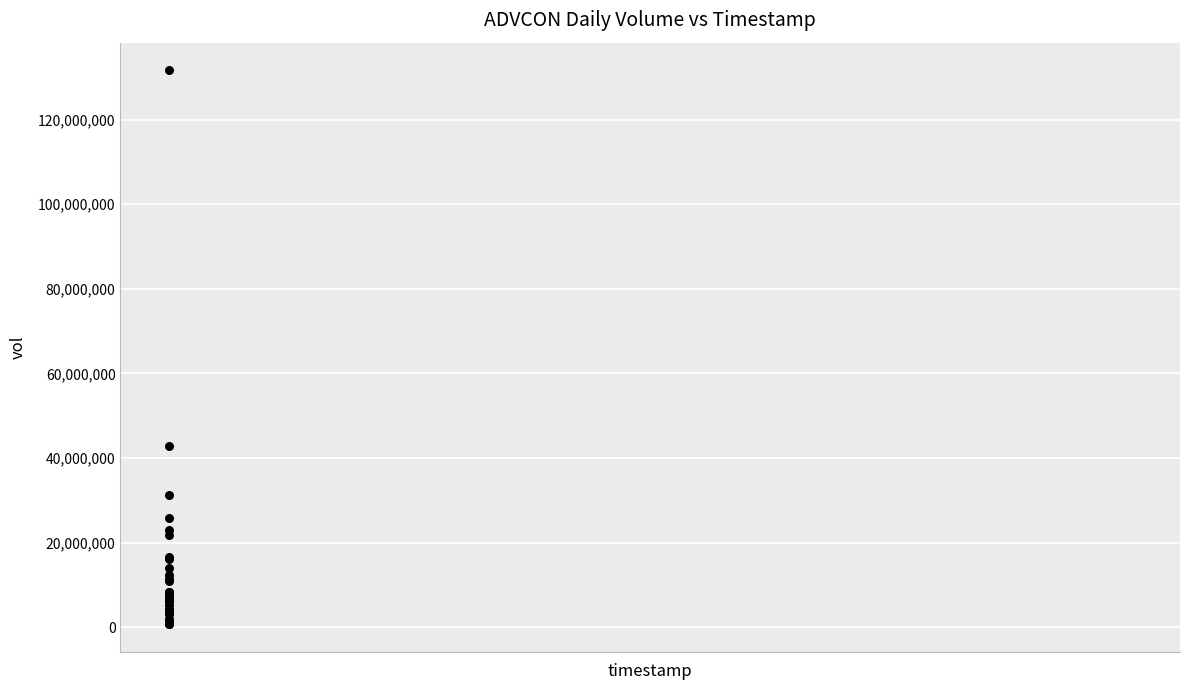

What Y value in the scatter plot is closest to 66197100?

42883700